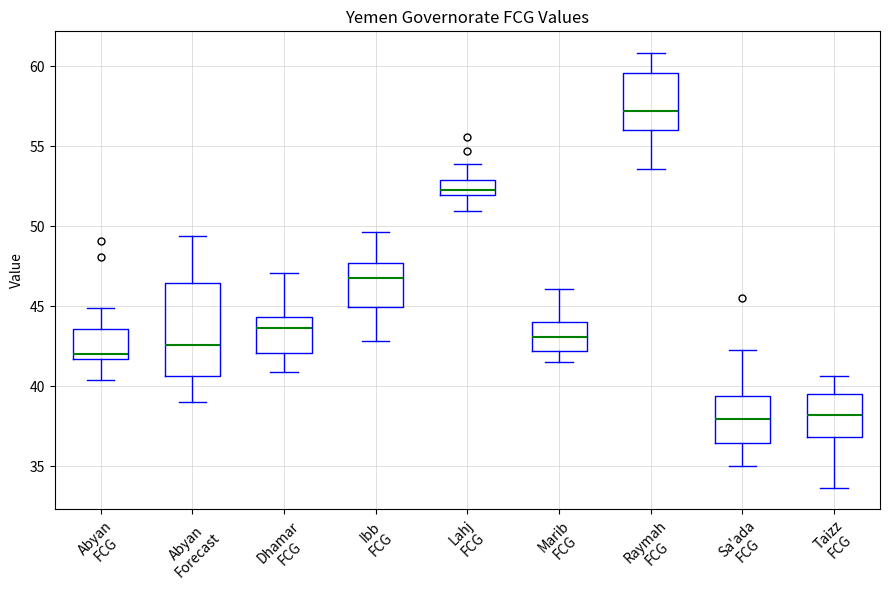

Which box is the tallest, from its lower edge to its upper edge?

Abyan Forecast